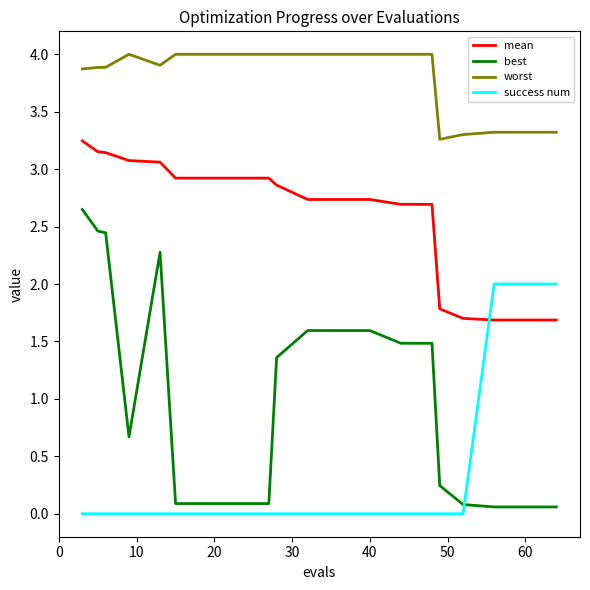

Which series has the largest total across all categories?

worst